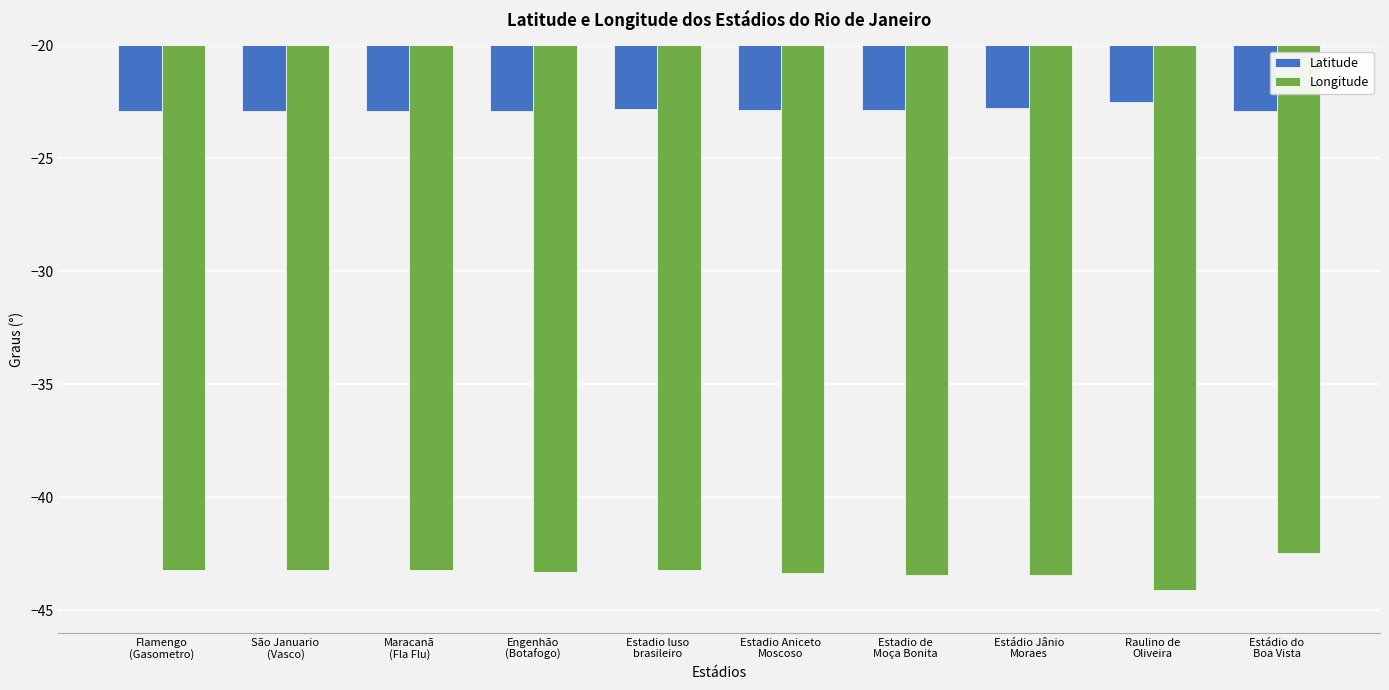

What is the sum of the Longitude values at Maracanã
(Fla Flu) and São Januario
(Vasco)?

-86.5